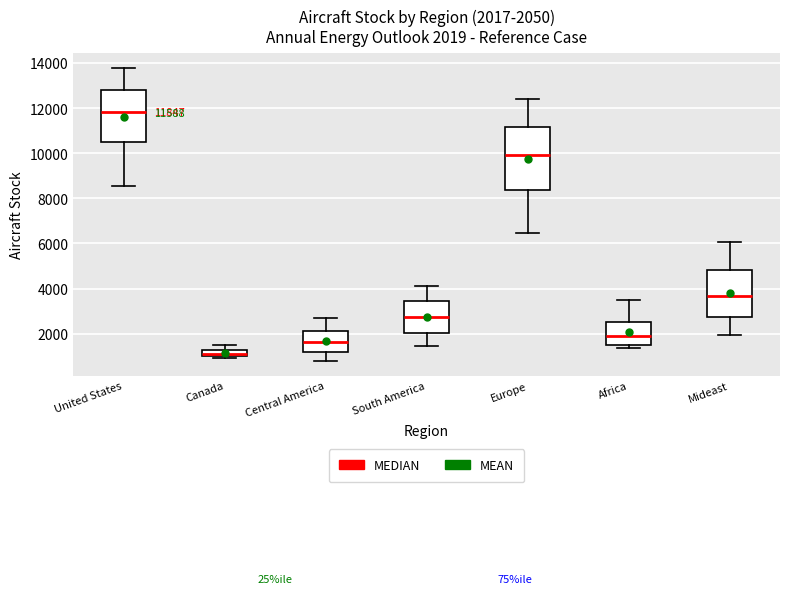

Which box is the tallest, from its lower edge to its upper edge?

Europe